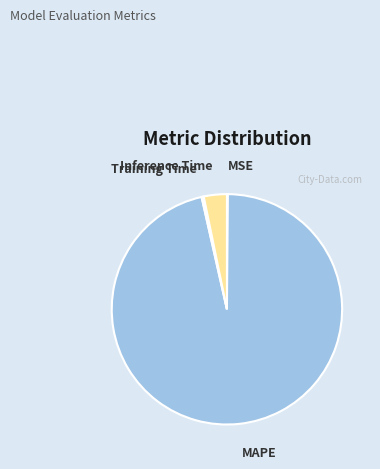

Which category has the biggest portion of the pie?

MAPE